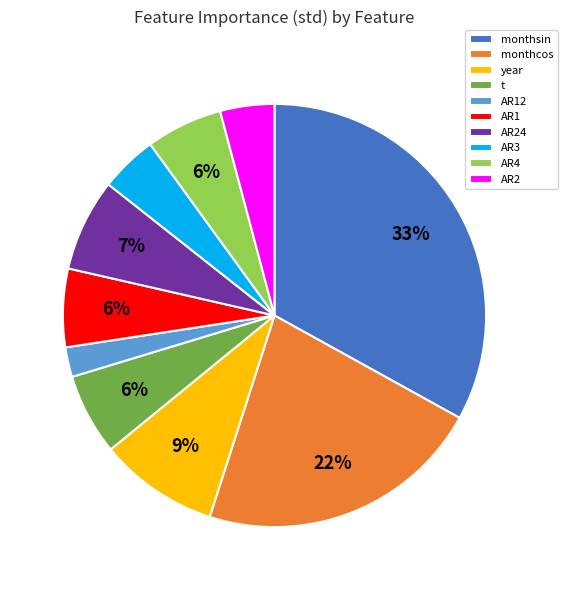

How many slices are in this pie chart?

10